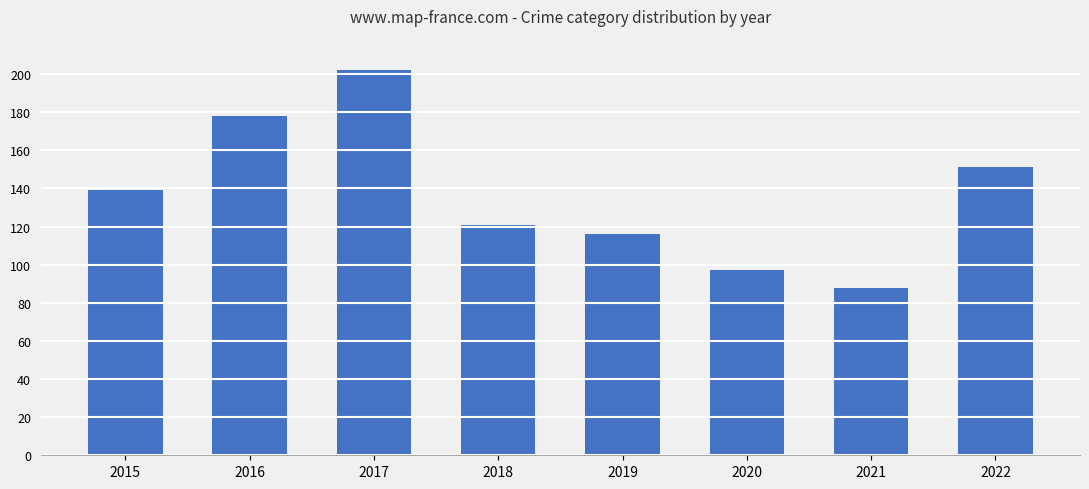

What value does the data have at 2020, to the nearest 50?

100